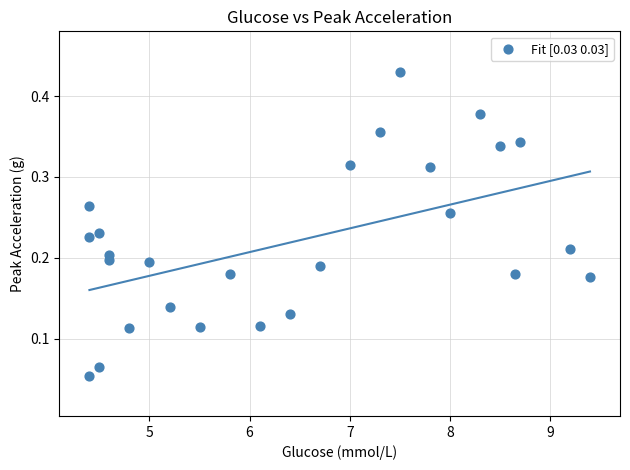

What is the range of X values (max minus min)?

5.0